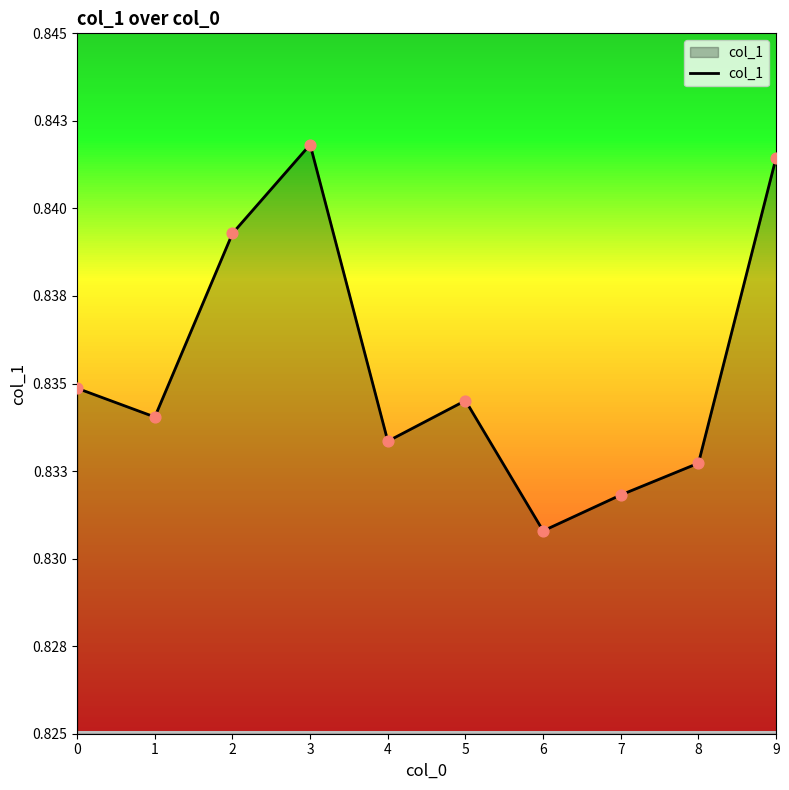

Which has a higher value, 8 or 7?

8